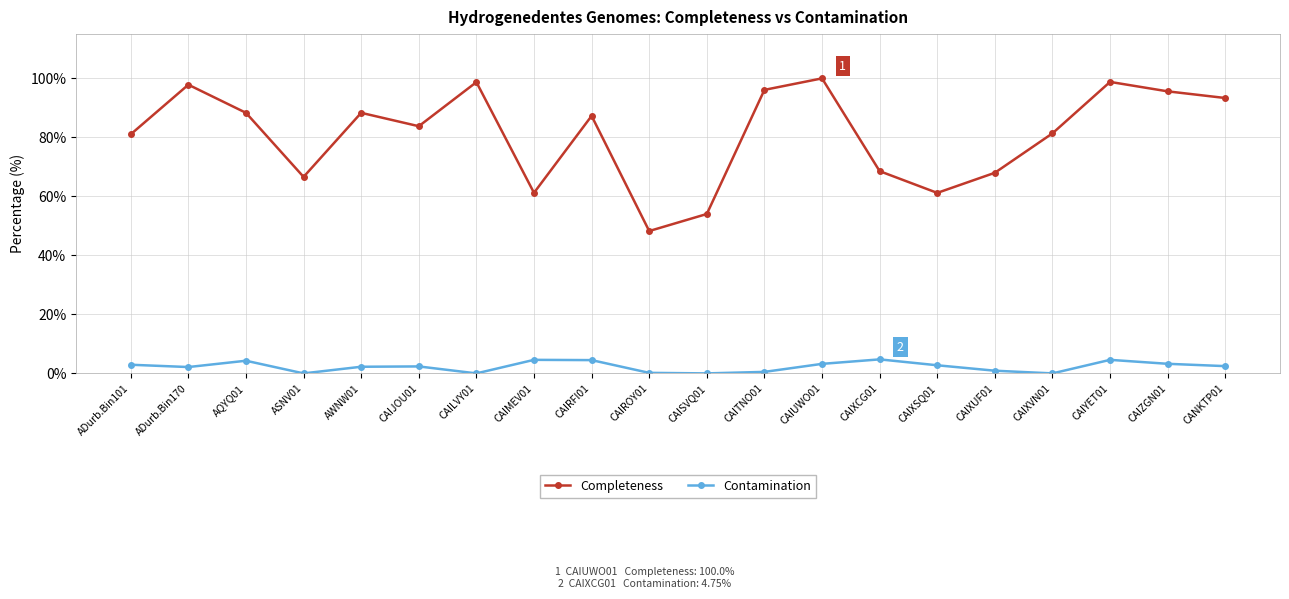

True or false: Completeness and Contamination intersect in this chart.

False